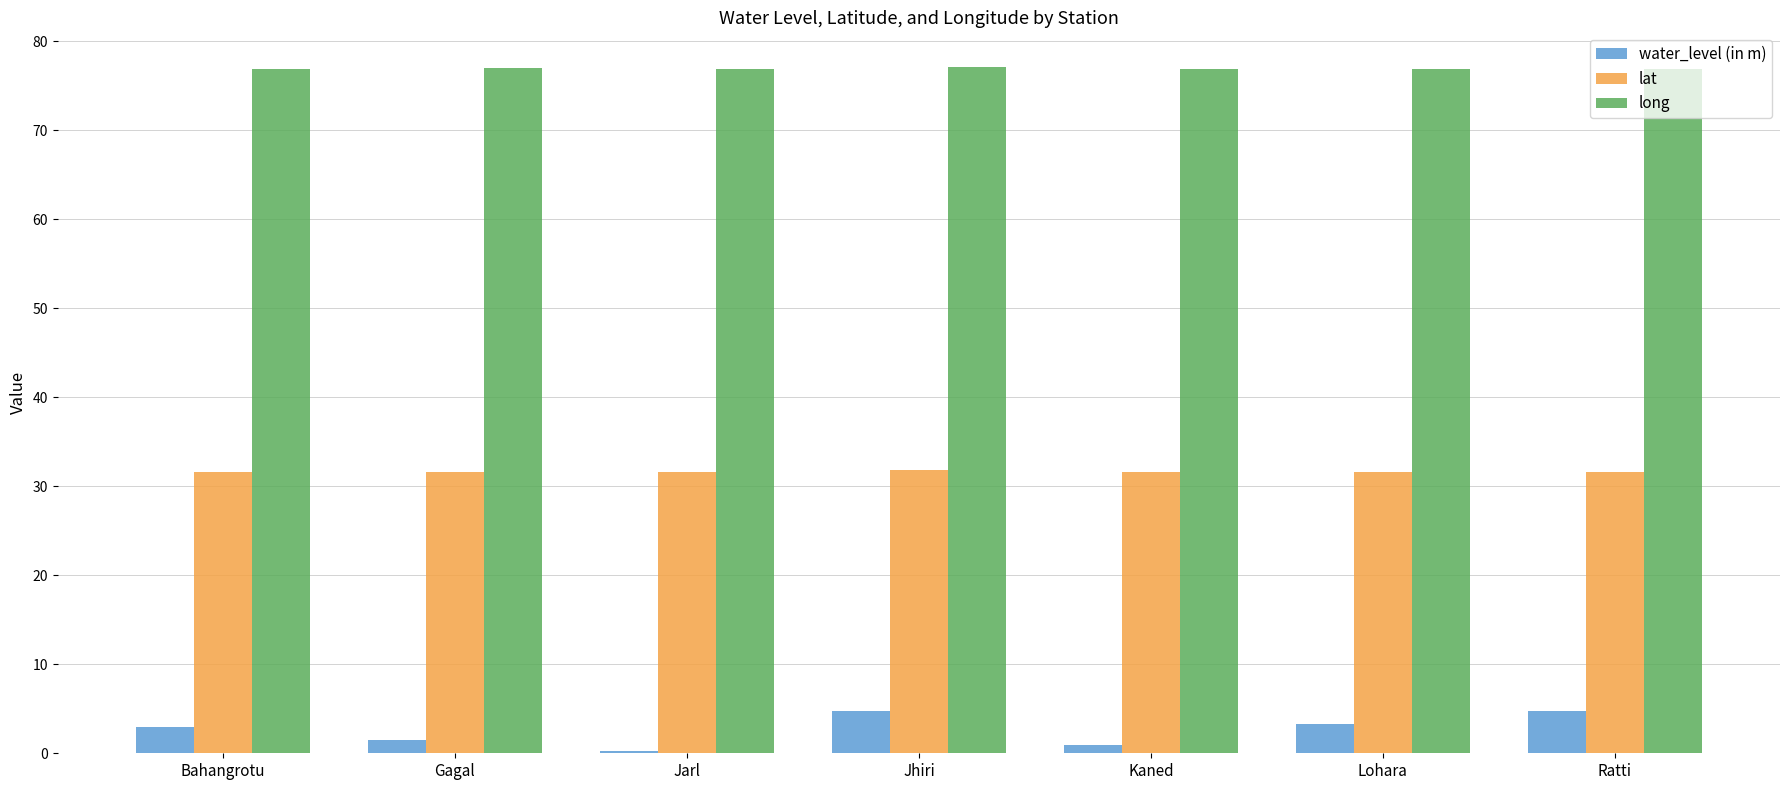

True or false: water_level (in m) has a value of 4.8 at Ratti.

True